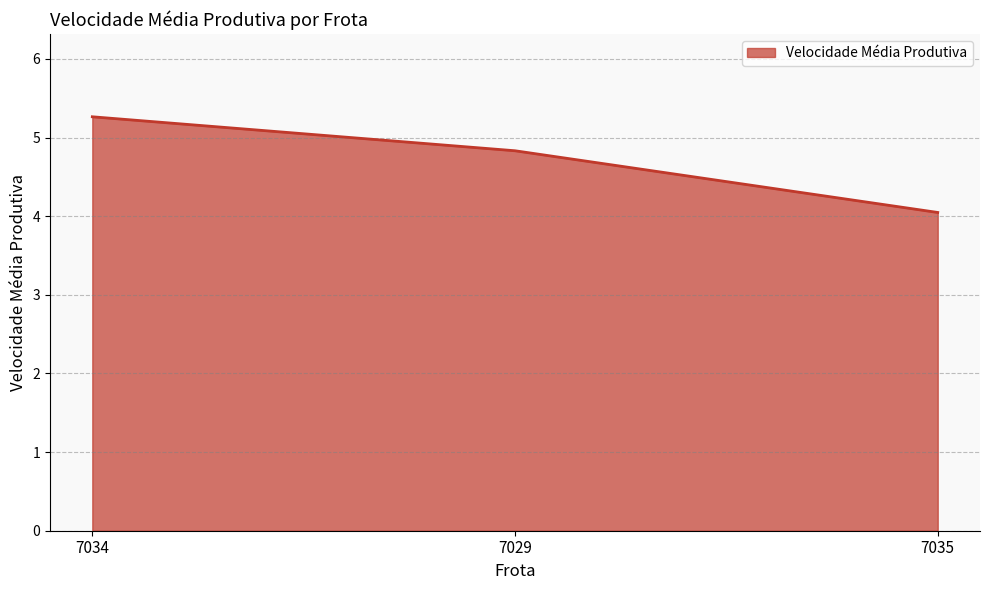

Is it true that the value at 7034 is 5.3?

True